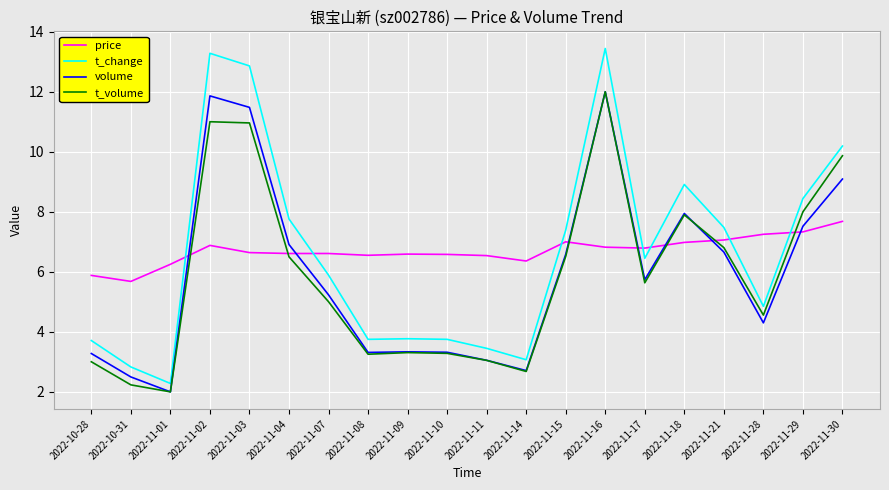

Where is the first local maximum for volume?

2022-11-02